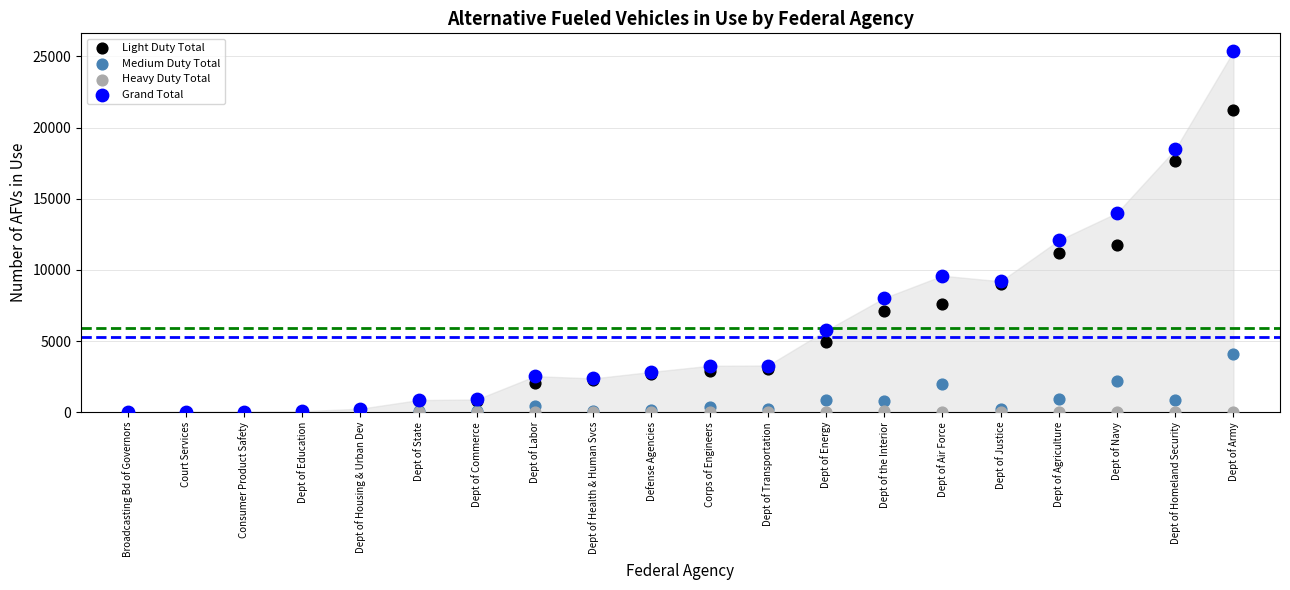

Which series contains the highest Y value?

Grand Total